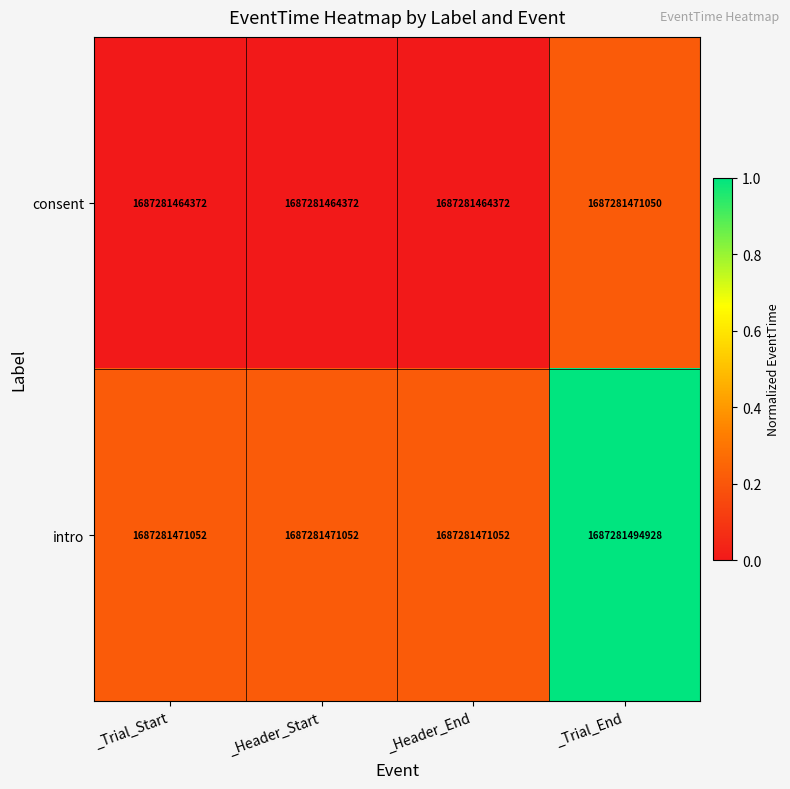

At which label is consent closest to 0?

_Trial_Start